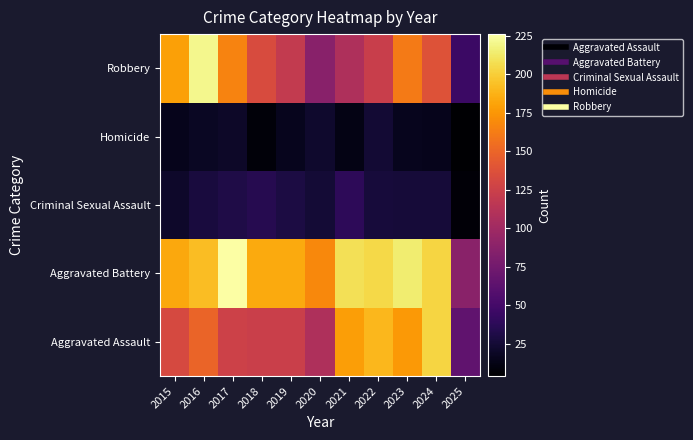

Reading left to right, what are all the values shown in this chart?

Aggravated Assault: 2015=132	2016=149	2017=126	2018=124	2019=124	2020=108	2021=179	2022=190	2023=176	2024=203	2025=65
Aggravated Battery: 2015=183	2016=193	2017=226	2018=184	2019=184	2020=168	2021=208	2022=205	2023=214	2024=203	2025=88
Criminal Sexual Assault: 2015=21	2016=28	2017=31	2018=35	2019=30	2020=25	2021=38	2022=27	2023=26	2024=26	2025=7
Homicide: 2015=15	2016=18	2017=20	2018=8	2019=16	2020=22	2021=12	2022=24	2023=16	2024=15	2025=4
Robbery: 2015=180	2016=220	2017=166	2018=134	2019=120	2020=87	2021=108	2022=123	2023=161	2024=138	2025=45